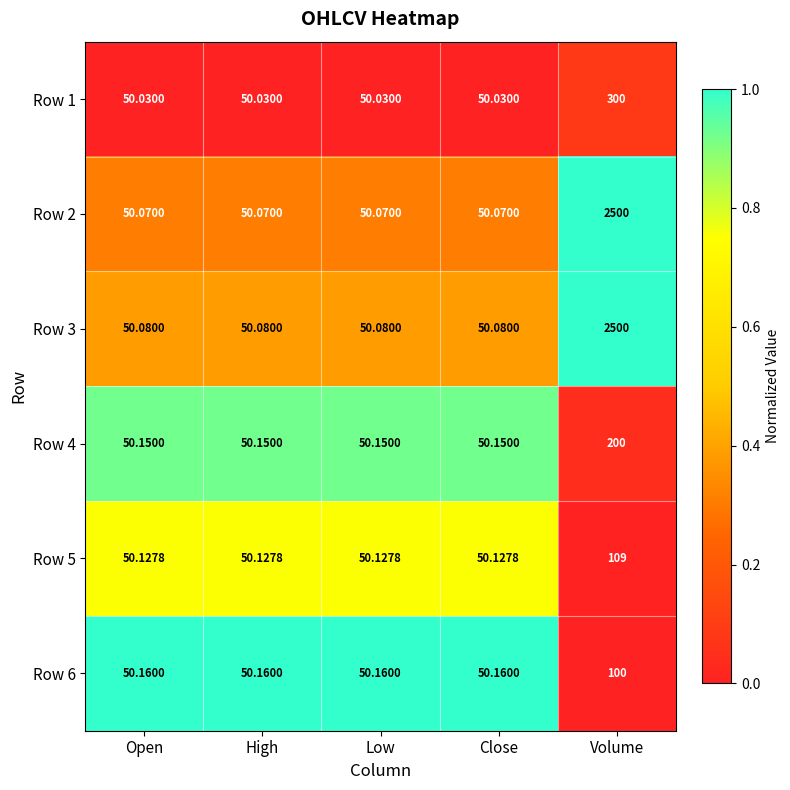

Is the value of Row 3 at Volume greater than the value of Row 1 at Low?

Yes